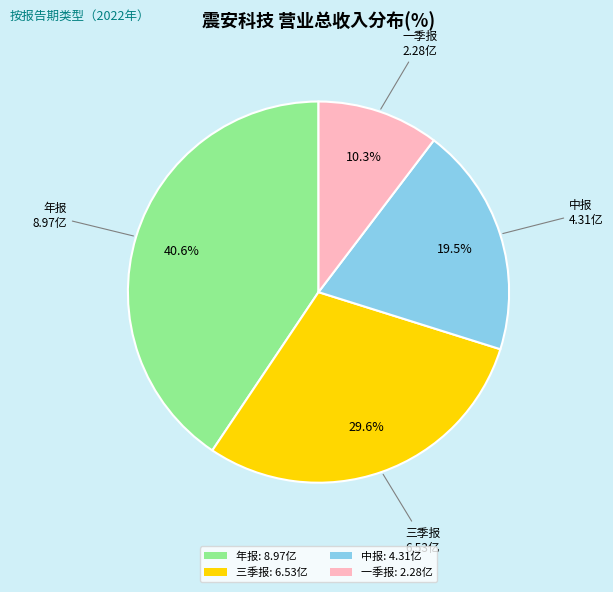

Is there a majority slice in this chart?

No